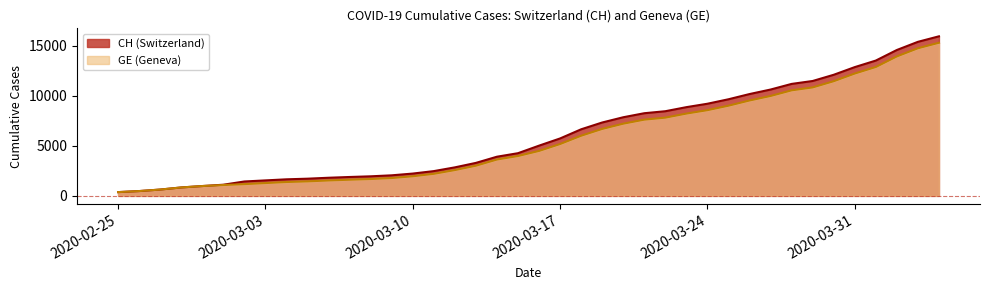

Is the value of CH at 2020-02-29 greater than the value of GE at 2020-04-01?

No